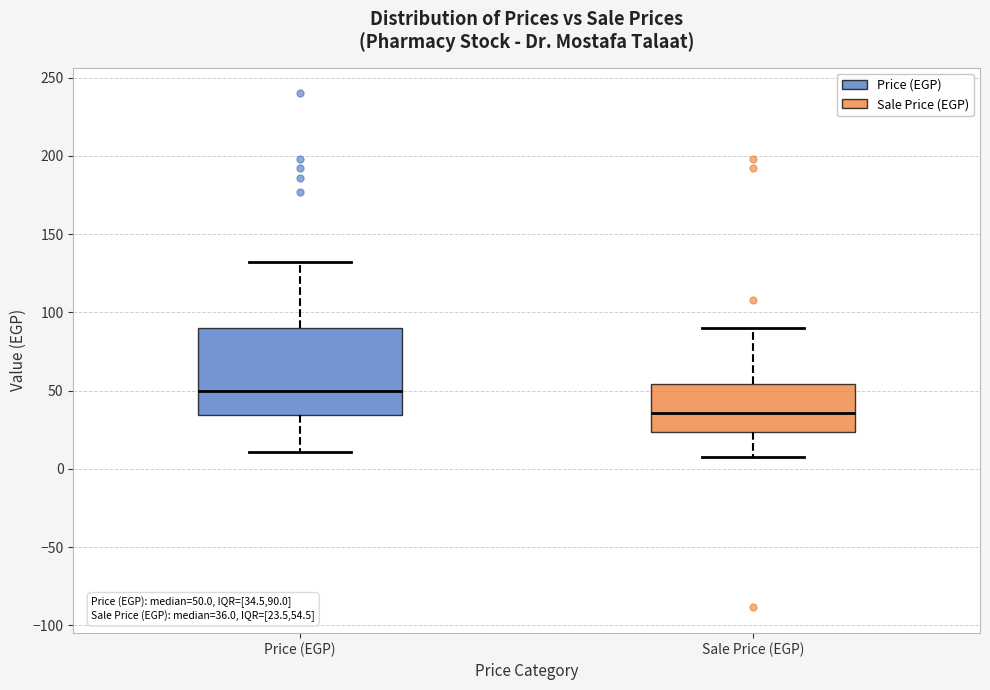

Which box's median line is the lowest?

Sale Price (EGP)